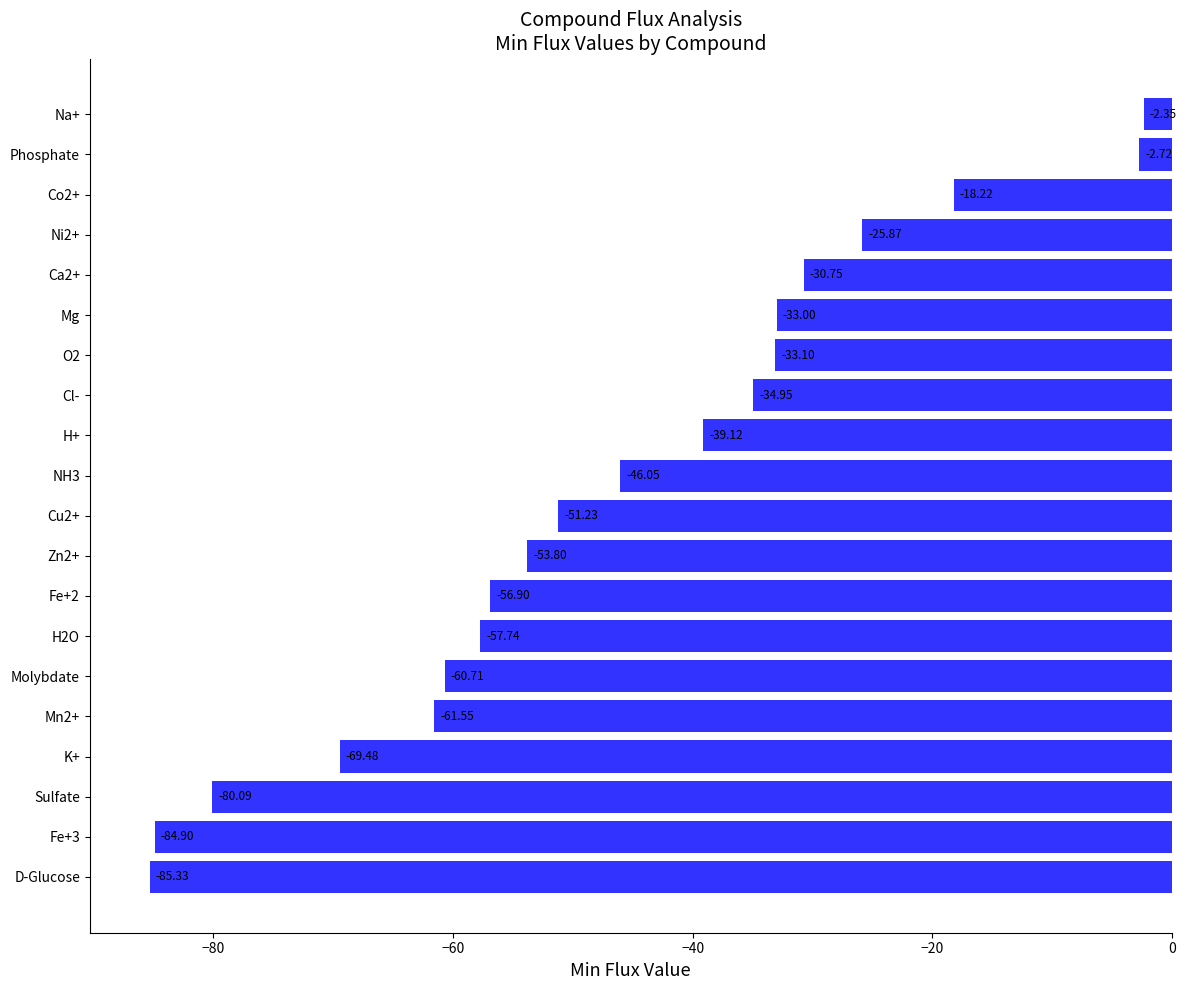

Rank the categories by value from highest to lowest.

Na+, Phosphate, Co2+, Ni2+, Ca2+, Mg, O2, Cl-, H+, NH3, Cu2+, Zn2+, Fe+2, H2O, Molybdate, Mn2+, K+, Sulfate, Fe+3, D-Glucose